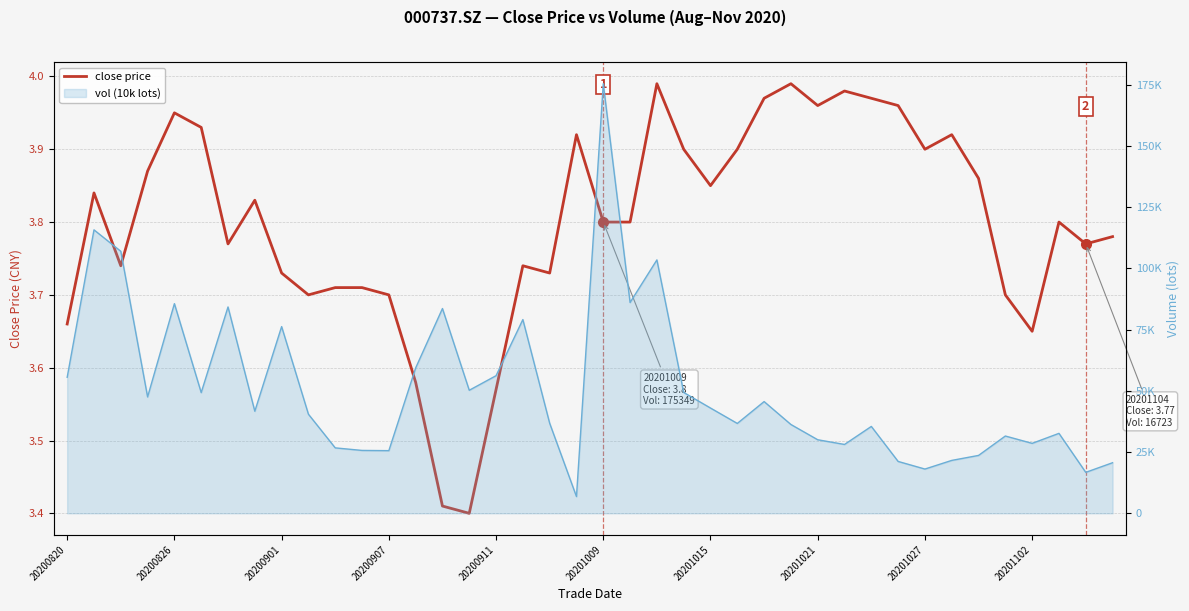

What is the smallest value displayed?

3.4